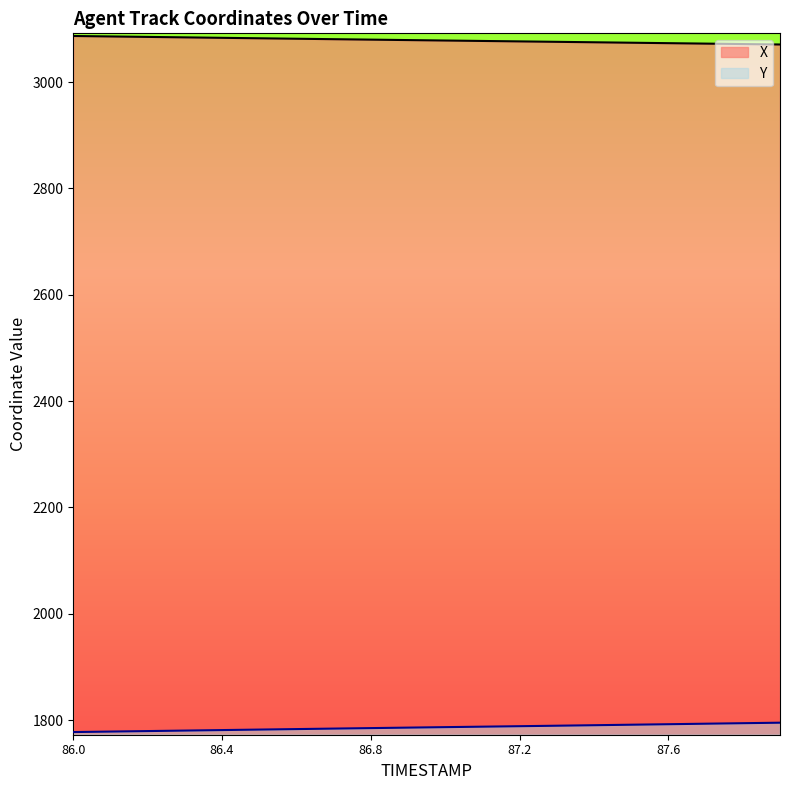

Count the number of data series in this chart.

2